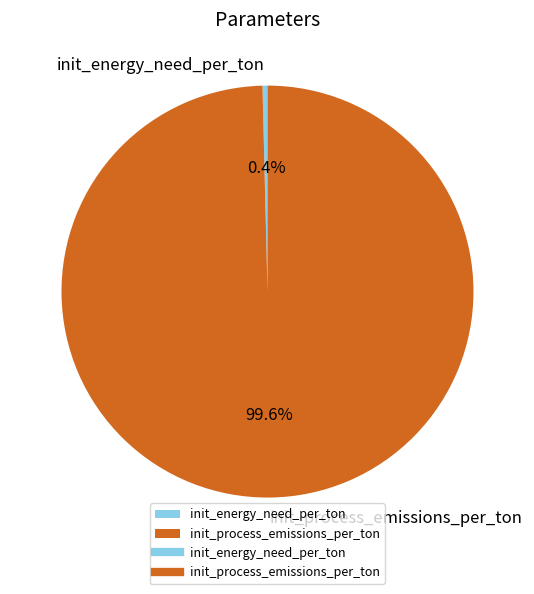

What percentage do init_energy_need_per_ton and init_process_emissions_per_ton together represent?

100.0%